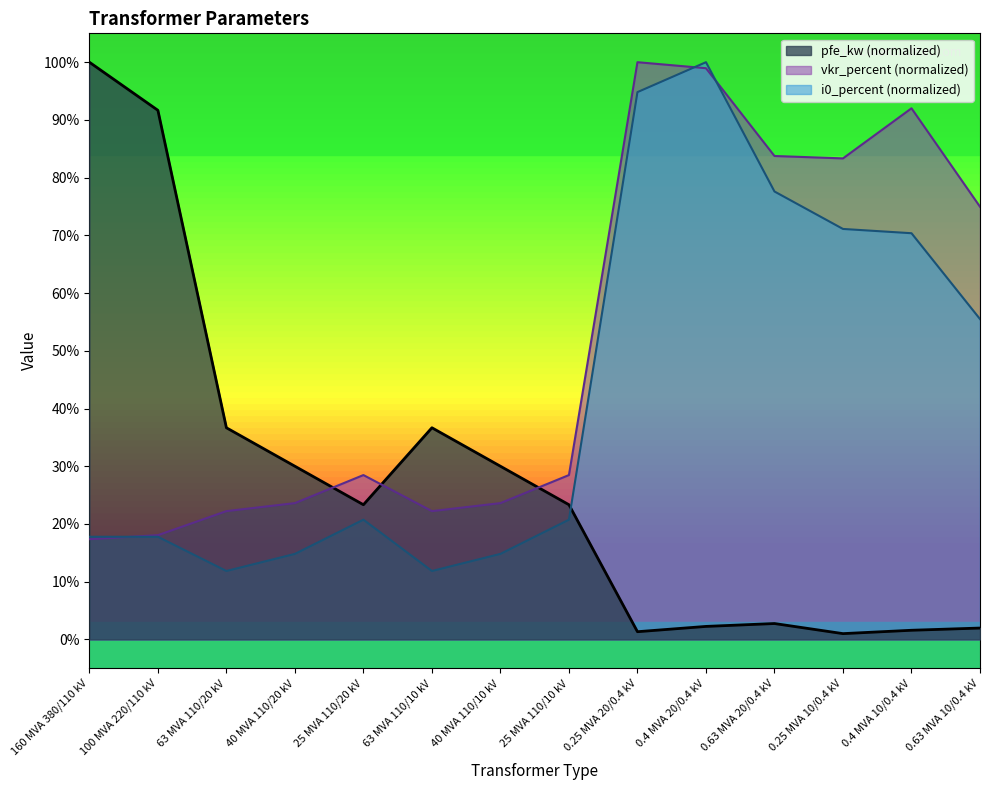

What is the value of the vkr_percent point at the 5th from the left?

28.5